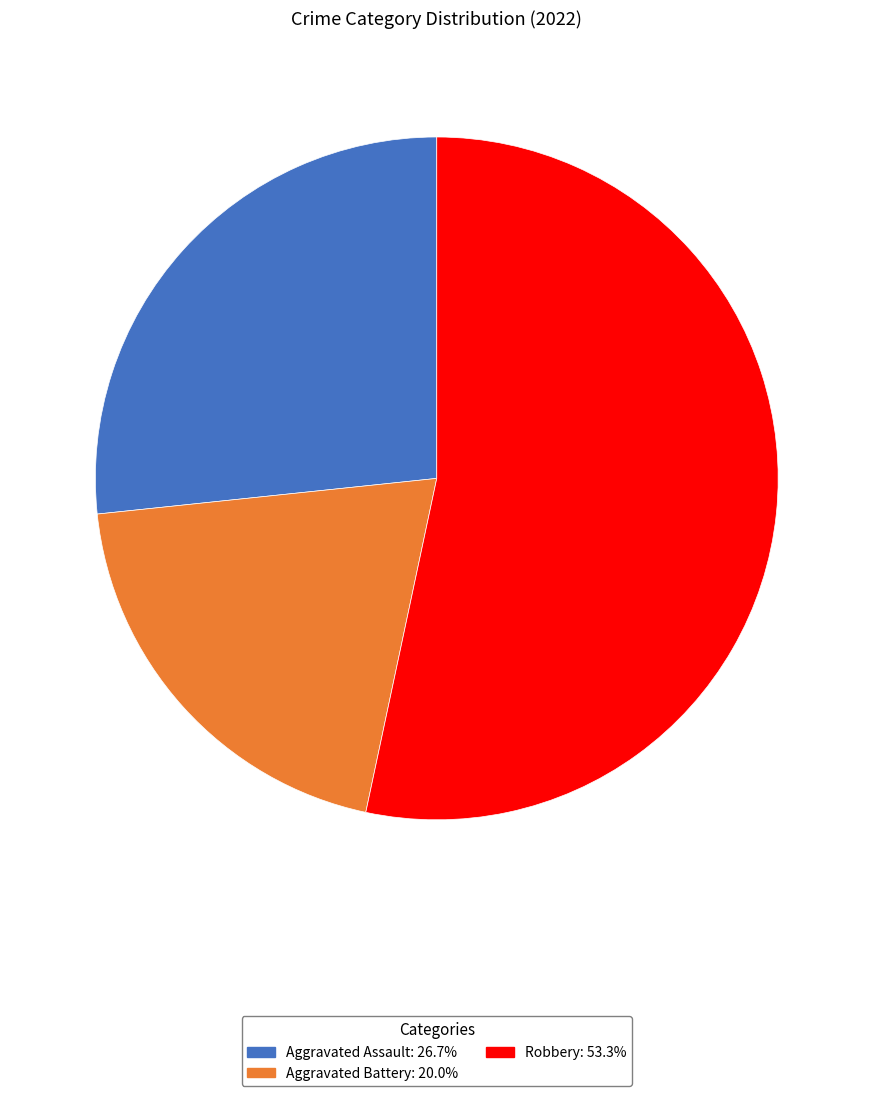

Does any single category account for the majority?

Yes